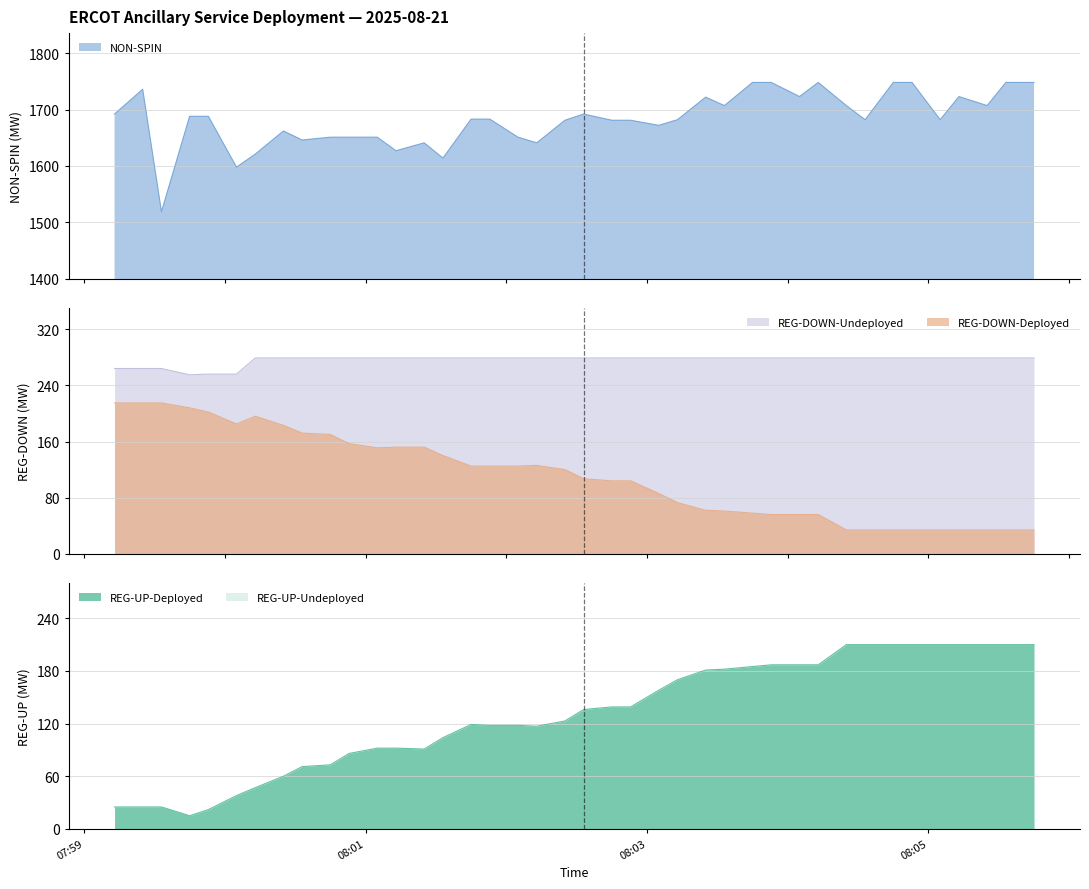

Between which two adjacent categories do REG-DOWN-Deployed and REG-UP-Deployed first intersect?

2025-08-21 08:02:13 and 2025-08-21 08:02:25